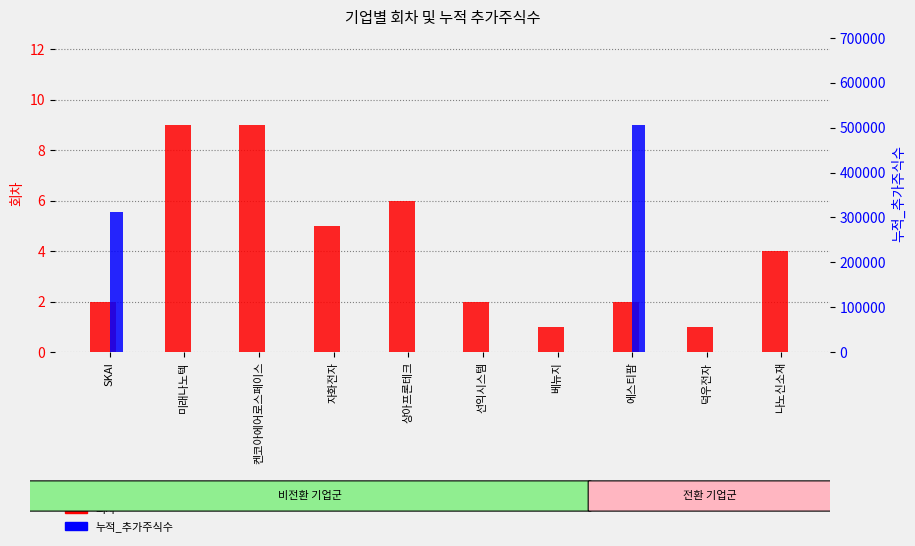

What is the label of the 1st bar from the right?

나노신소재